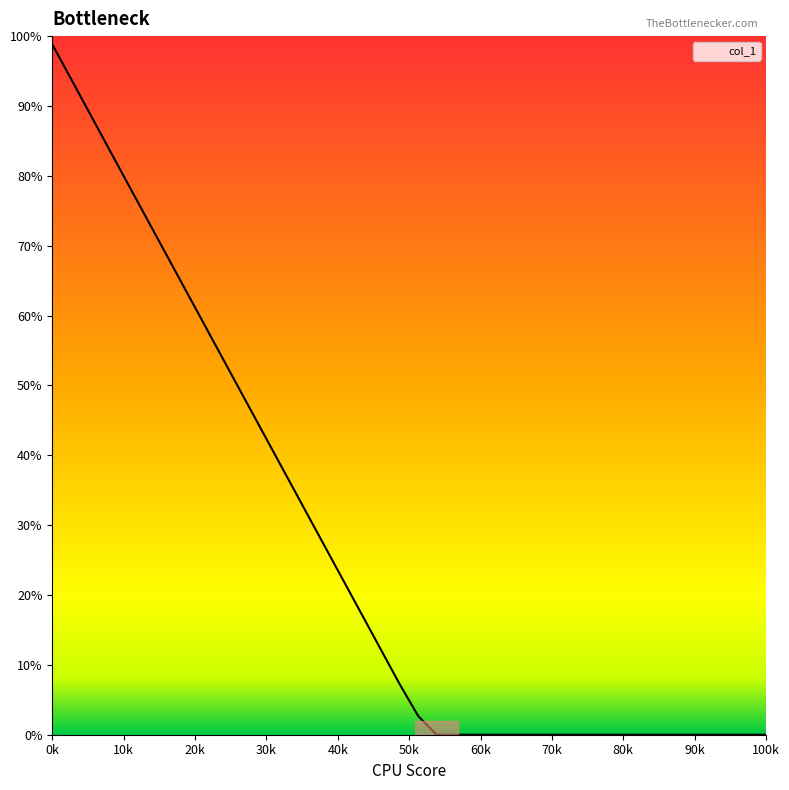

Which category has the highest value across all series?

0k